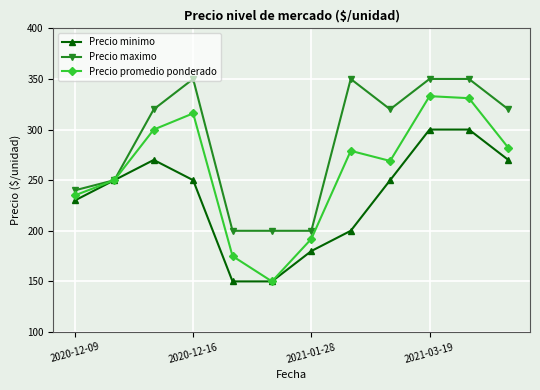

What is the value of the Precio promedio ponderado point at the 11th from the left?

331